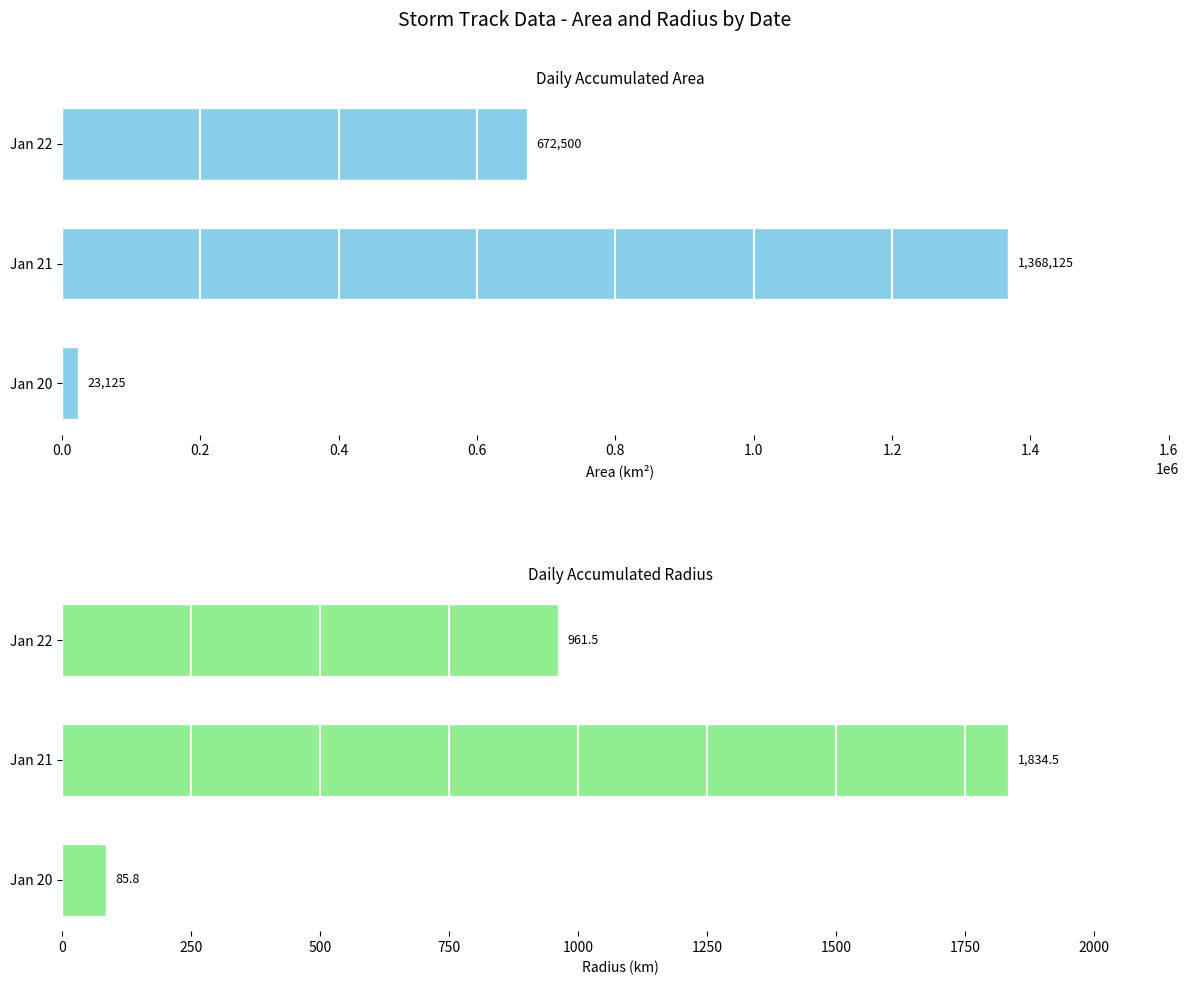

What is the difference between the second highest and minimum values in the area series?

649375.0